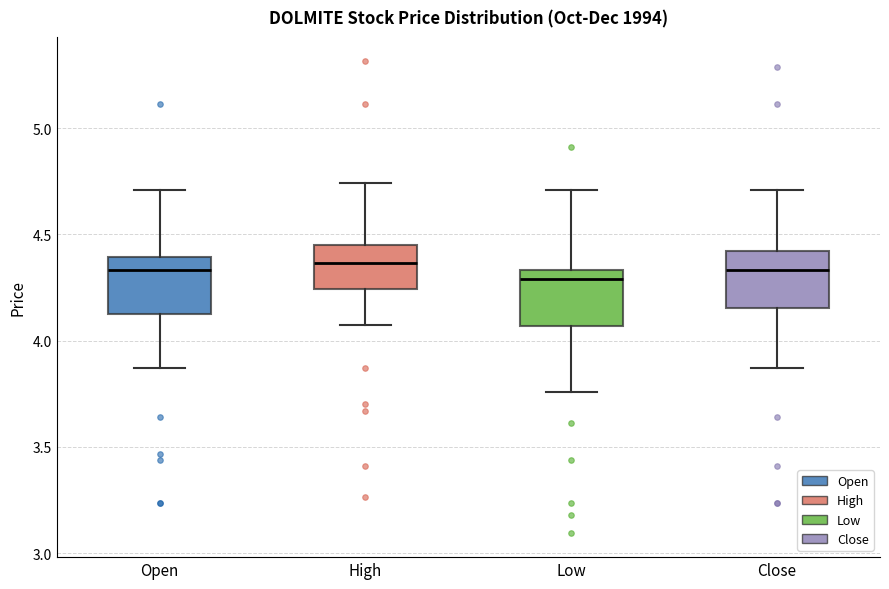

Where does the median line of the box for Open sit on the y-axis? The values are not printed on the chart, so give them approximately, as read against the axis.

4.35